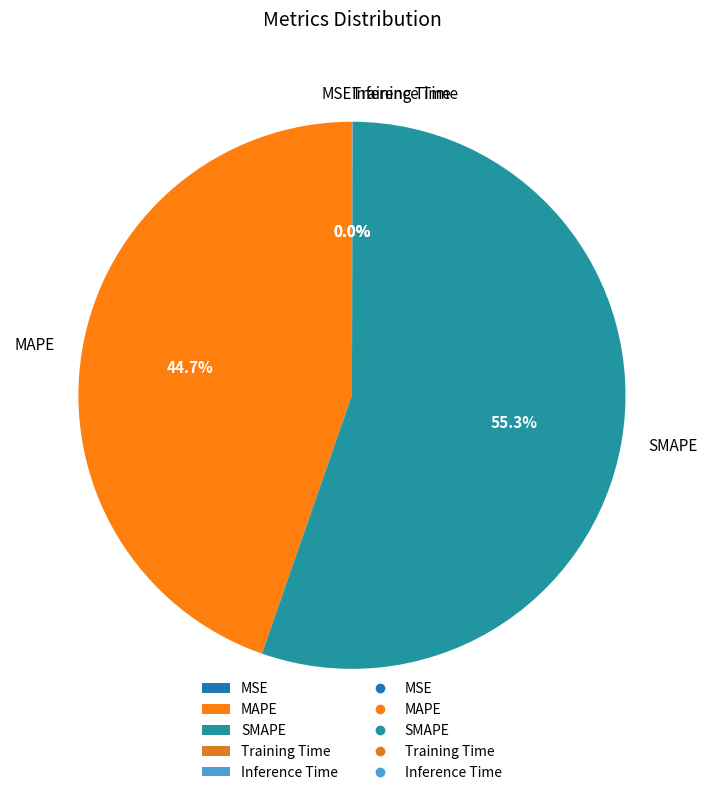

True or false: MAPE accounts for 45% of the total.

True